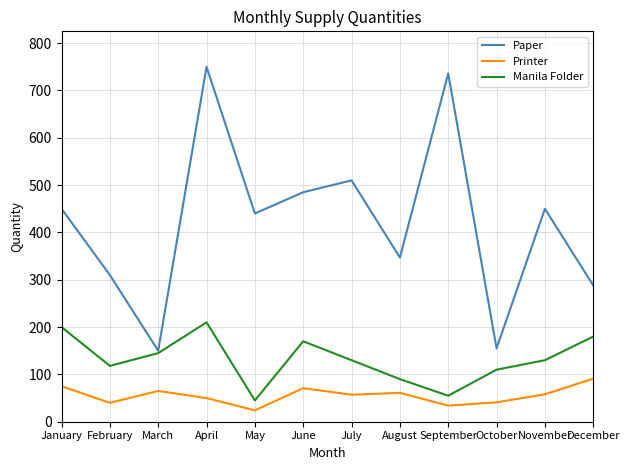

Rank the series at April from lowest to highest value.

Printer, Manila Folder, Paper